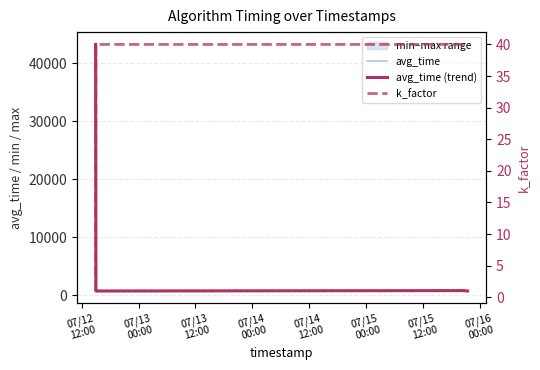

True or false: avg_time has more than 1 points higher than both neighbors.

False